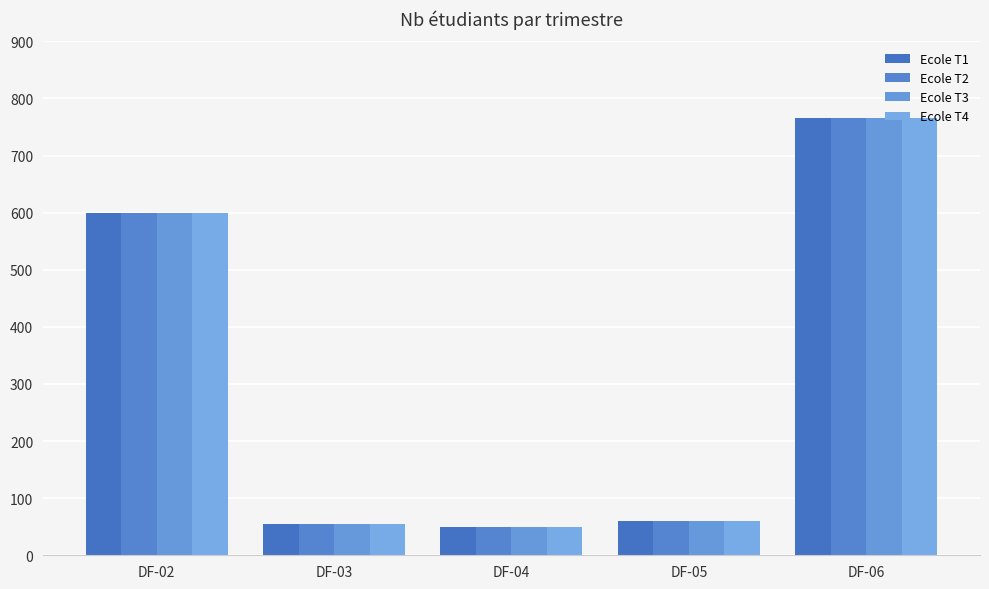

The value of Ecole T3 at DF-04 is 50. True or false?

True